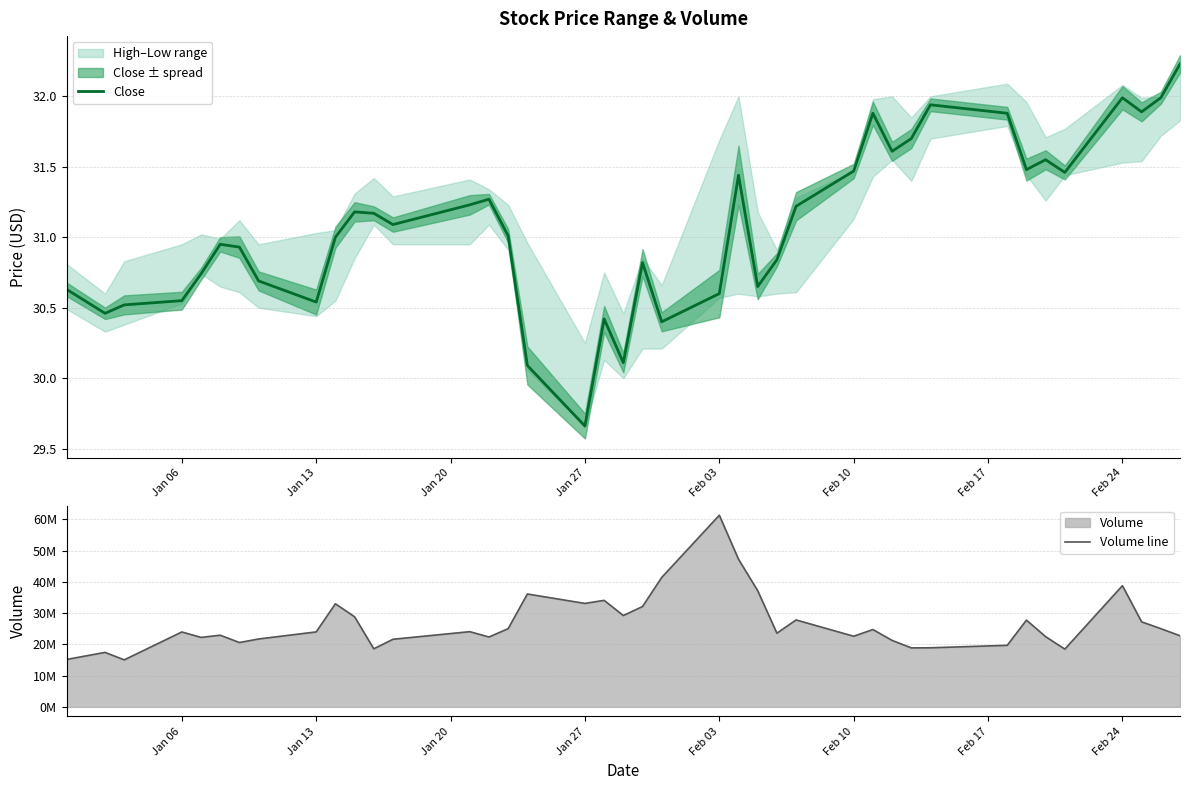

What is the minimum value shown in the chart?

29.7